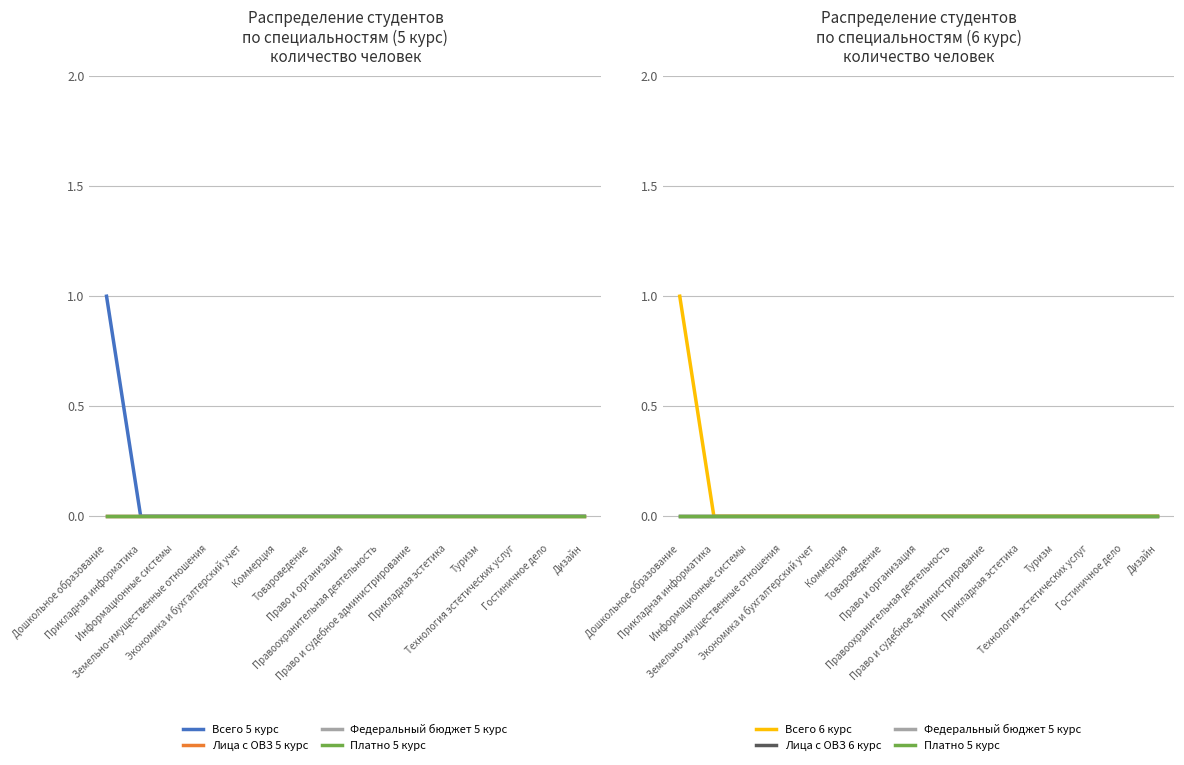

Does the chart have visible grid lines?

Yes